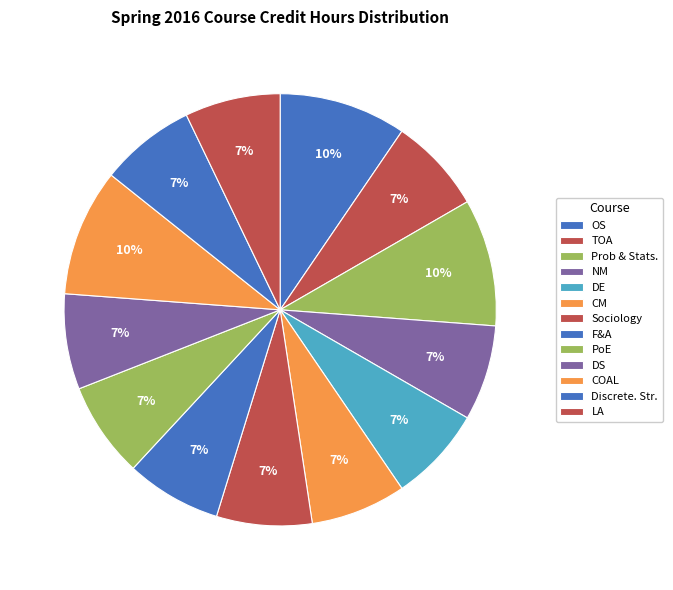

To the nearest percent, what portion does OS represent?

10%